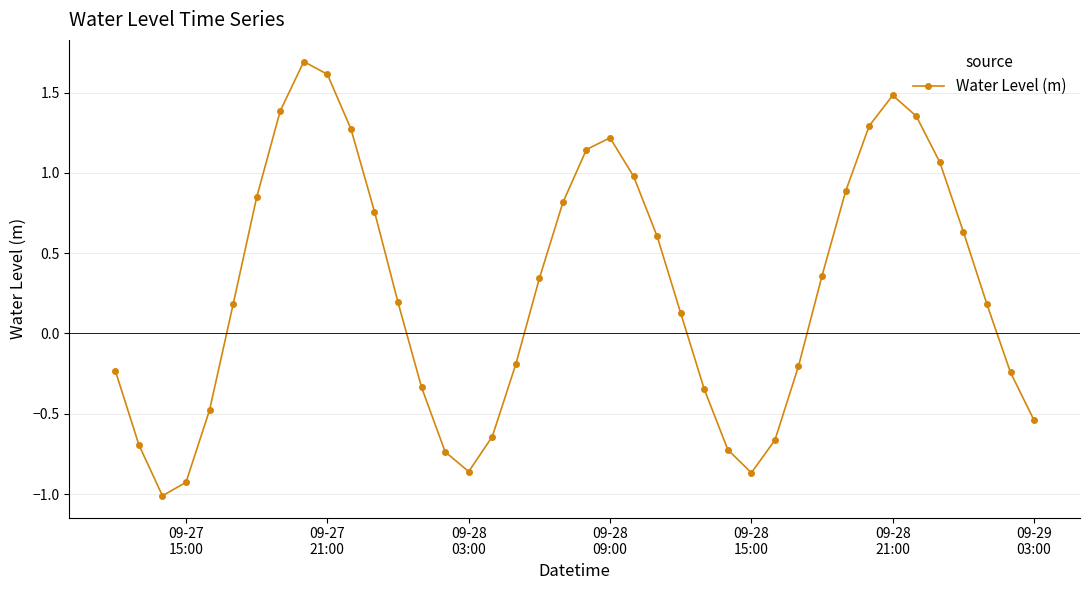

What is the difference between the maximum and second lowest values?

2.6